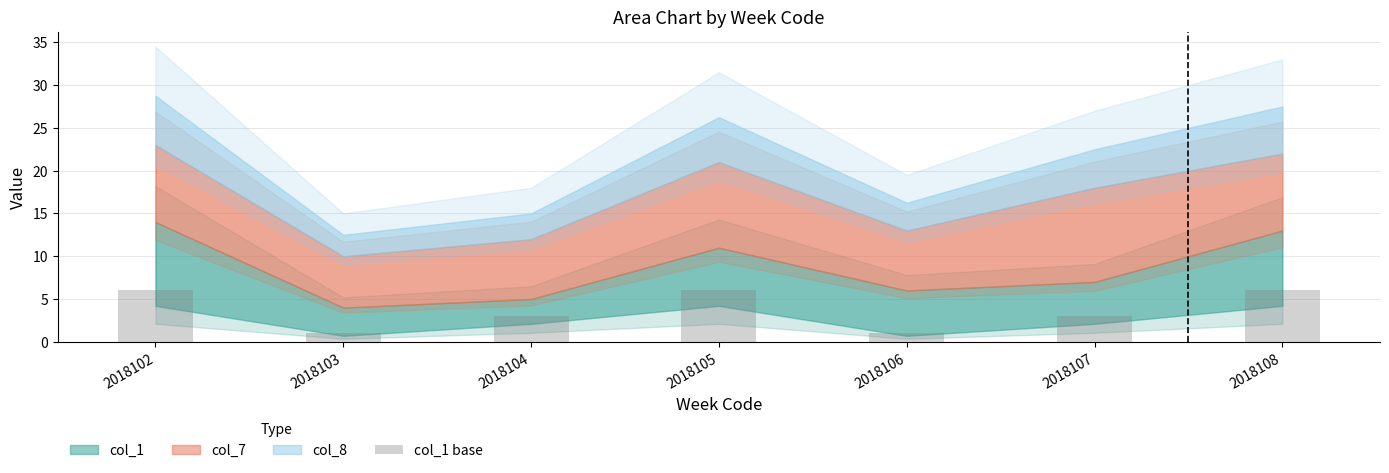

What is the difference between the second highest and minimum values?

5